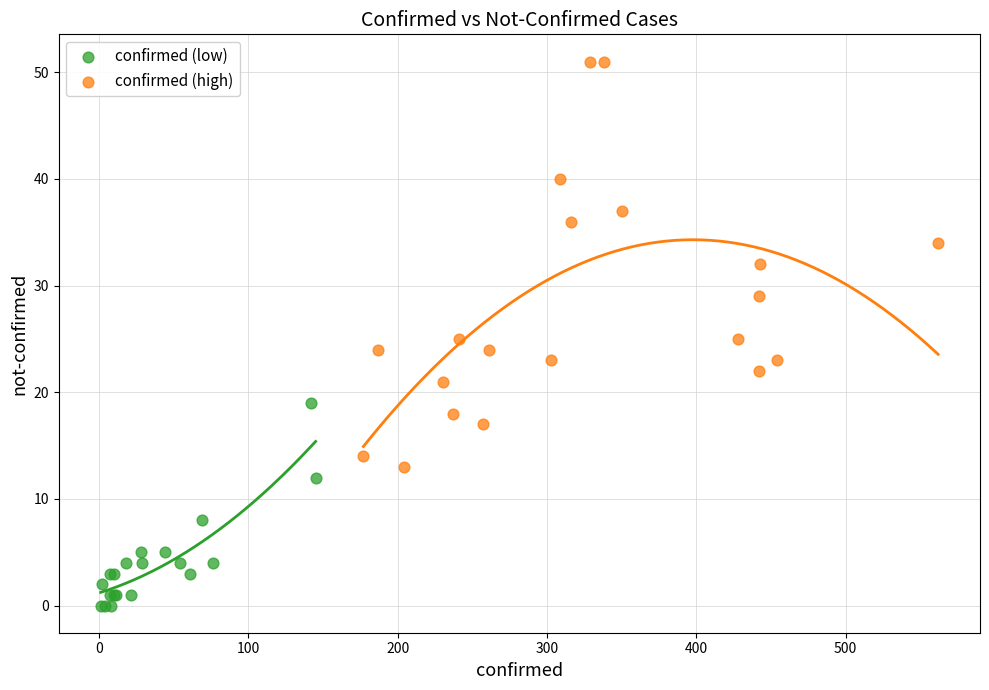

Which series has the largest Y range (max minus min)?

confirmed (high)